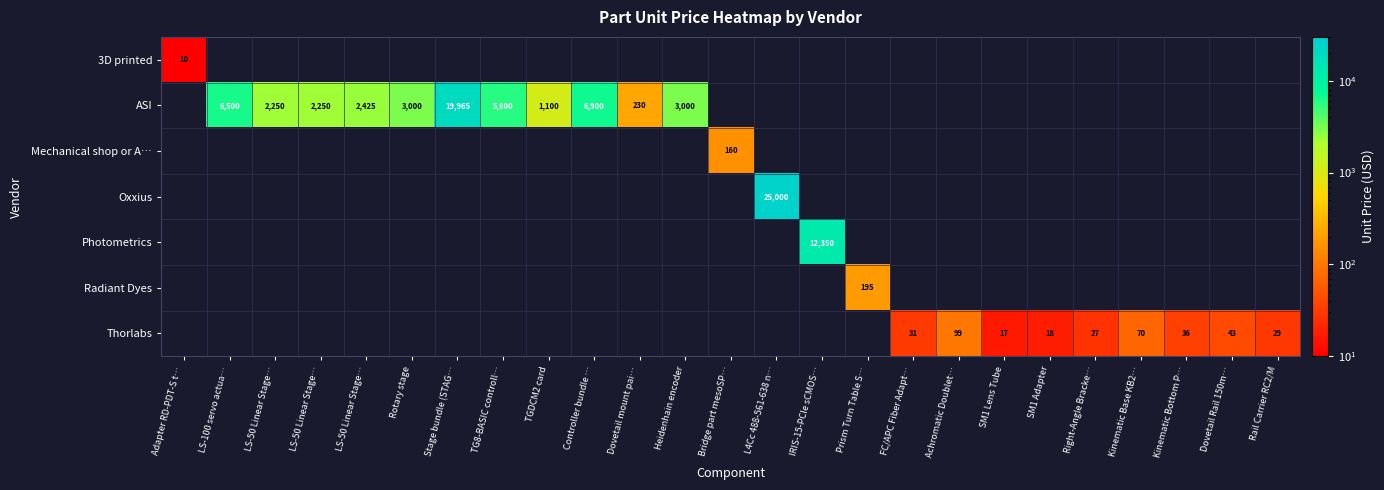

Count the number of categories in the chart.

25